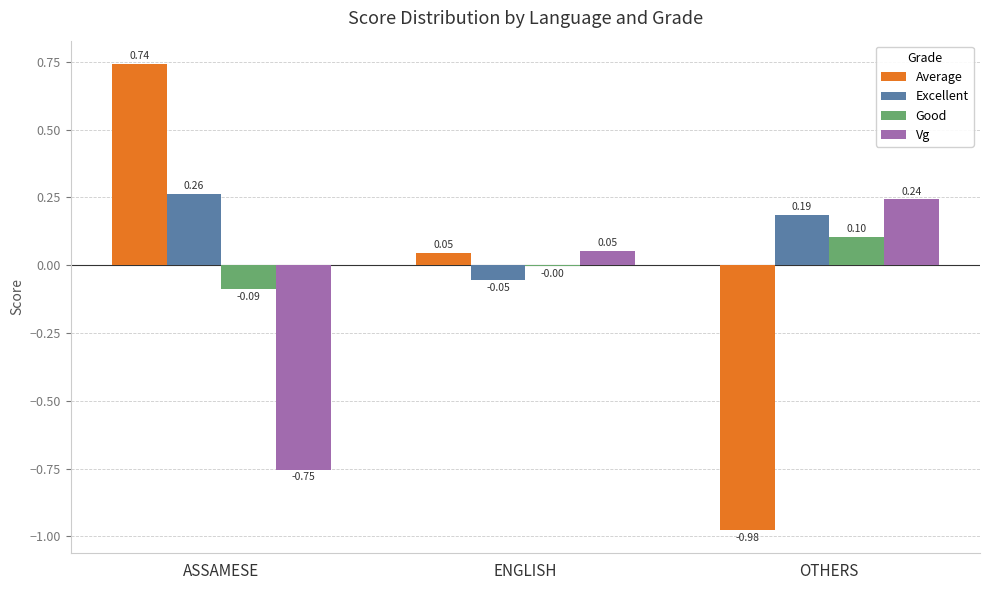

Which series changed the most between ENGLISH and OTHERS?

Average